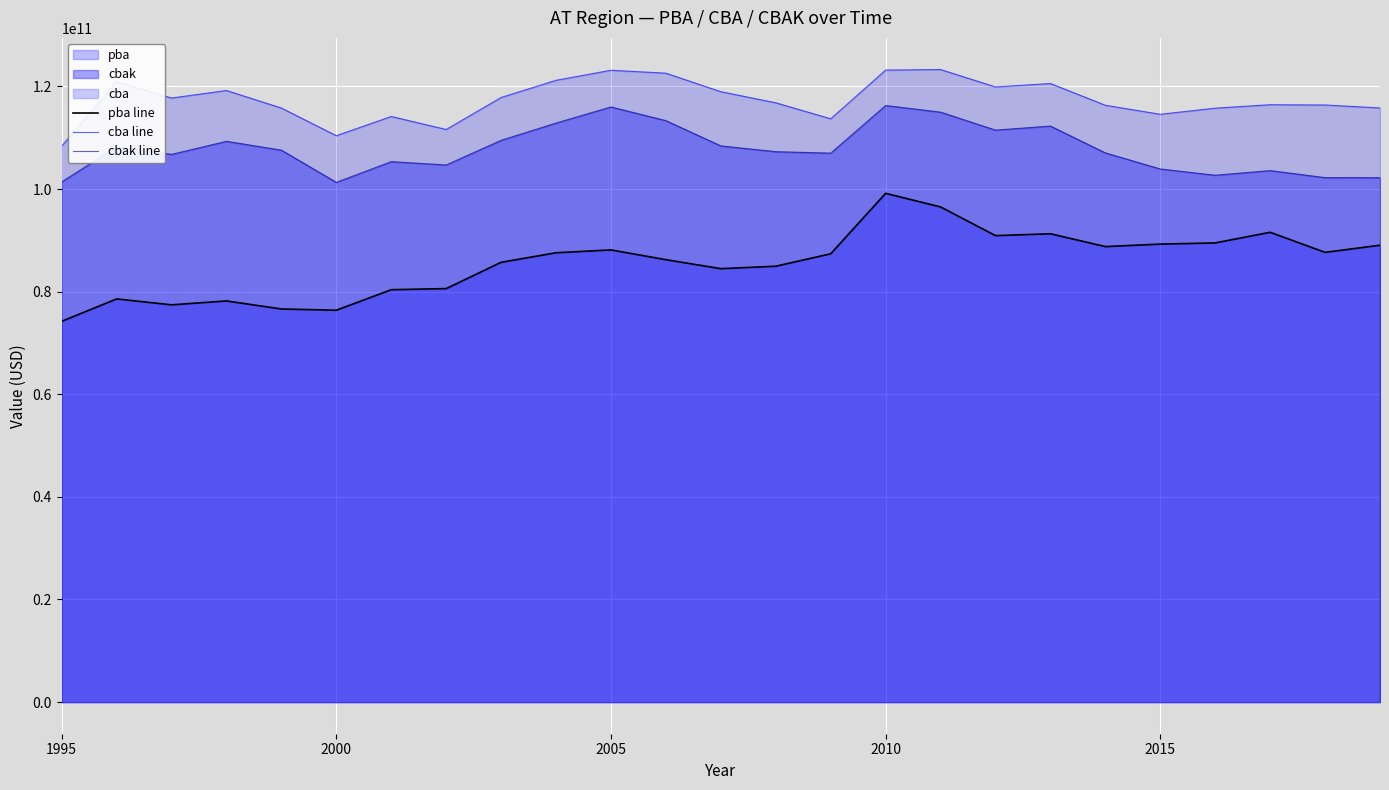

Reading left to right, transcribe all the data shown in this chart.

pba line: 74213965815.2	78583158175.8	77431932756.9	78189216976.2	76625915030.9	76378796816.1	80381289091.5	80595780234.0	85718875473.1	87584213190.7	88136663962.9	86233318819.7	84480237292.3	84959112655.6	87380838216.7	99161292820.3	96512377848.3	90921811587.4	91281717110.3	88788051040.6	89270587510.0	89502508046.0	91572548311.5	87661260834.7	89048765003.2
cba line: 108376311920.5	120895671140.1	117740508568.2	119207869001.1	115788700792.9	110398129834.5	114145290800.2	111610348104.2	117850304272.1	121195448507.7	123157863099.8	122586351319.9	118973565456.4	116814775632.2	113691926021.0	123188534185.7	123296527596.6	119905902521.5	120574538262.2	116329365000.8	114575487386.0	115767645949.8	116439405491.3	116384485229.1	115811477142.1
cbak line: 101385483454.2	108227532661.4	106757033429.9	109302267225.7	107585274399.3	101306648421.2	105338618432.5	104696477671.6	109498859438.5	112864298563.1	116003602266.6	113338667491.5	108411109624.0	107287077585.7	106999204440.5	116281578898.9	114991359747.7	111488545015.3	112274335955.2	107052900226.2	103914090329.2	102692991725.5	103598270561.8	102227127132.1	102217569748.4